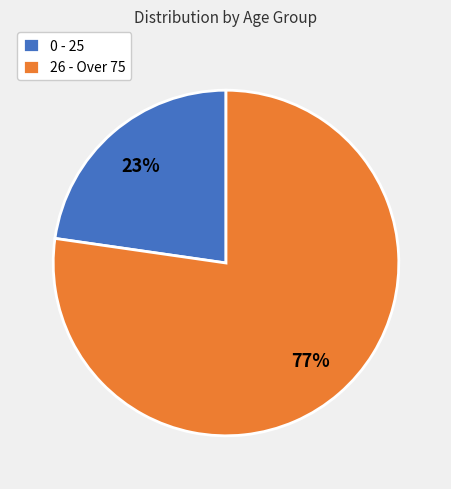

Which slice is the largest?

26 - Over 75